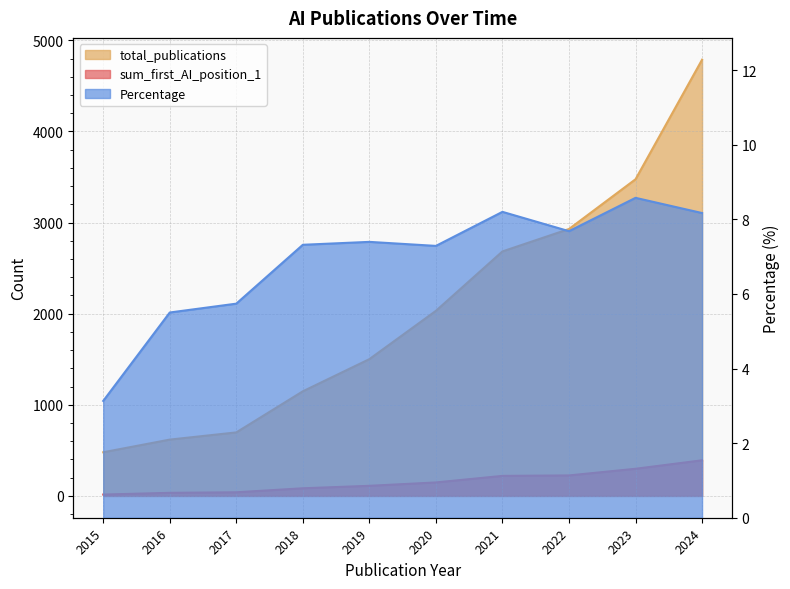

Which label corresponds to the smallest value in the chart?

2015